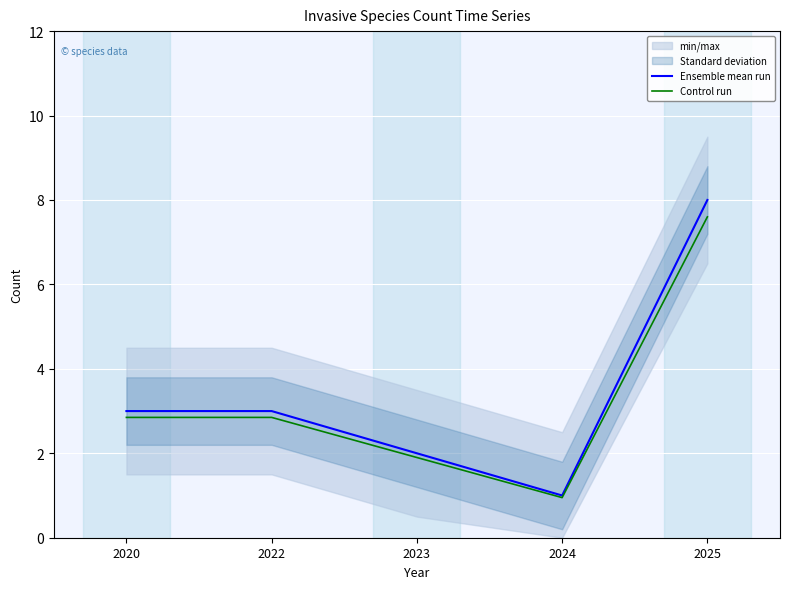

Count the Ensemble mean run values in the range 2 to 3.

3